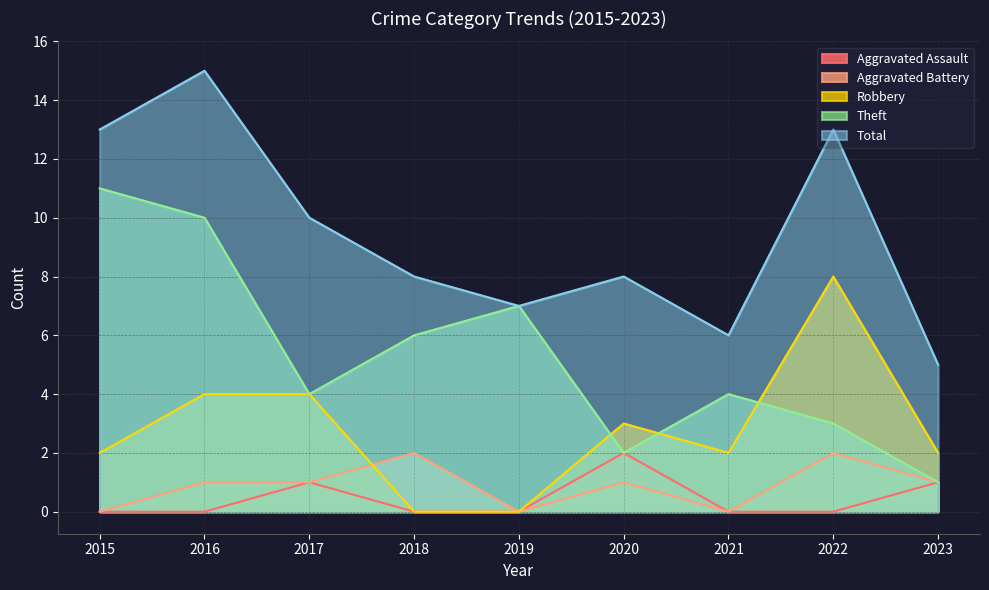

At which category does the chart reach its minimum across all series?

2015